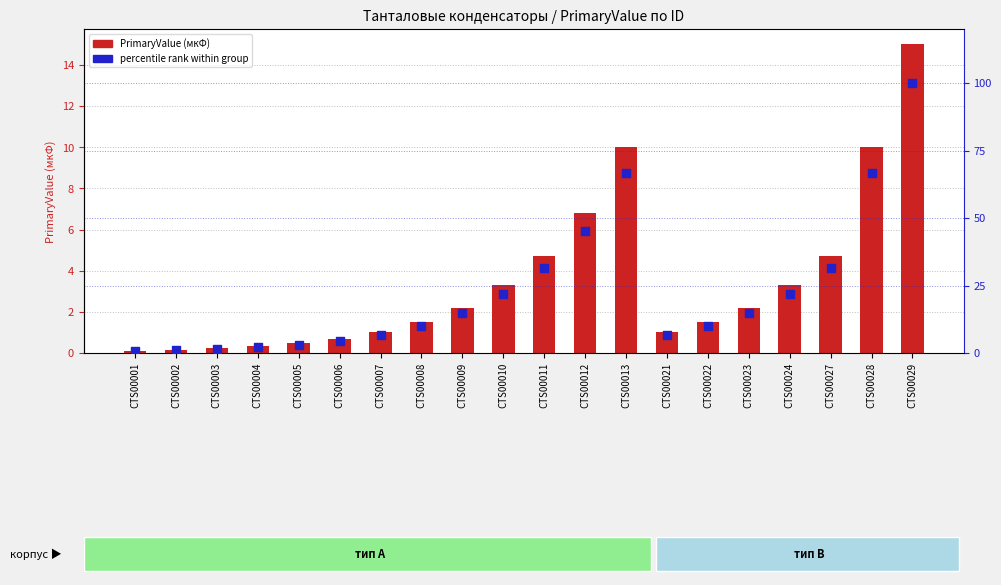

What is the total value across all series at CTS00003?

1.7